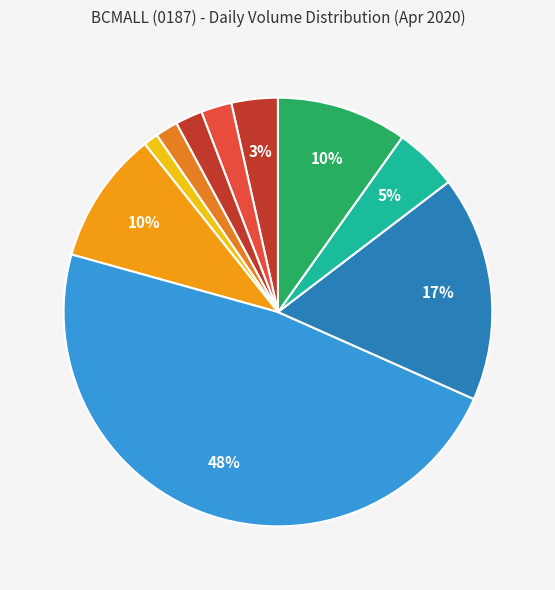

Count the number of slices in the pie.

10